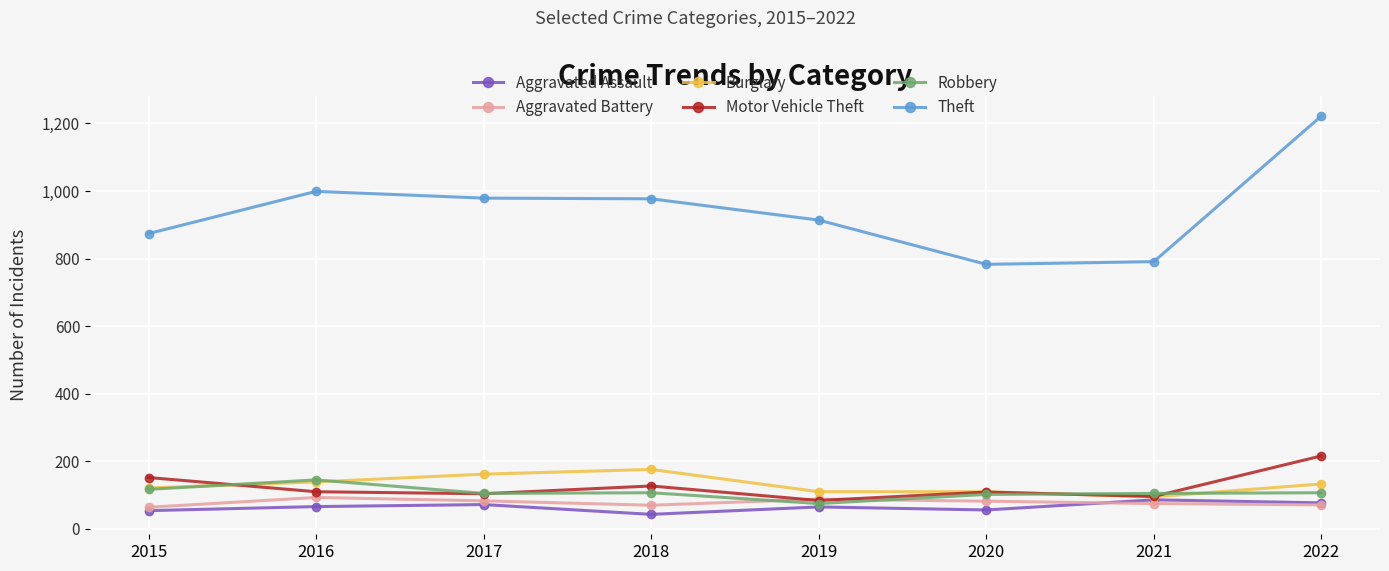

What is the value of the Motor Vehicle Theft point at the 1st from the left?

152